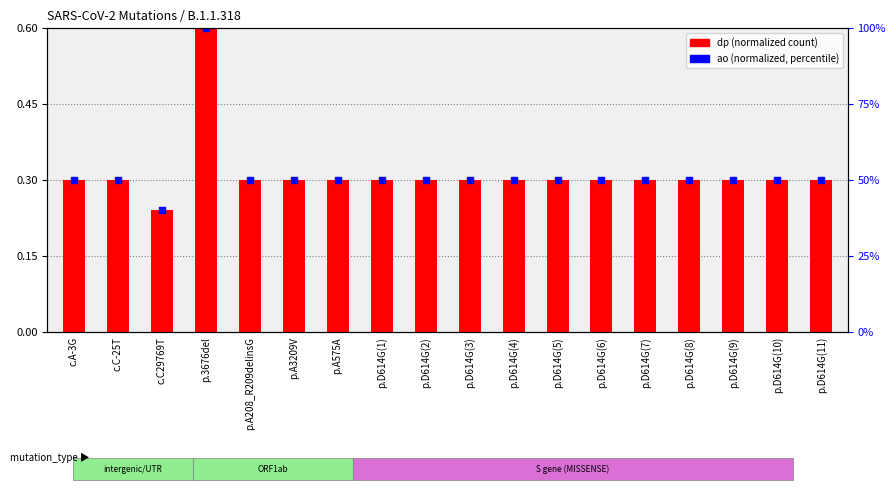

Which series reaches the minimum Y coordinate?

dp (normalized)